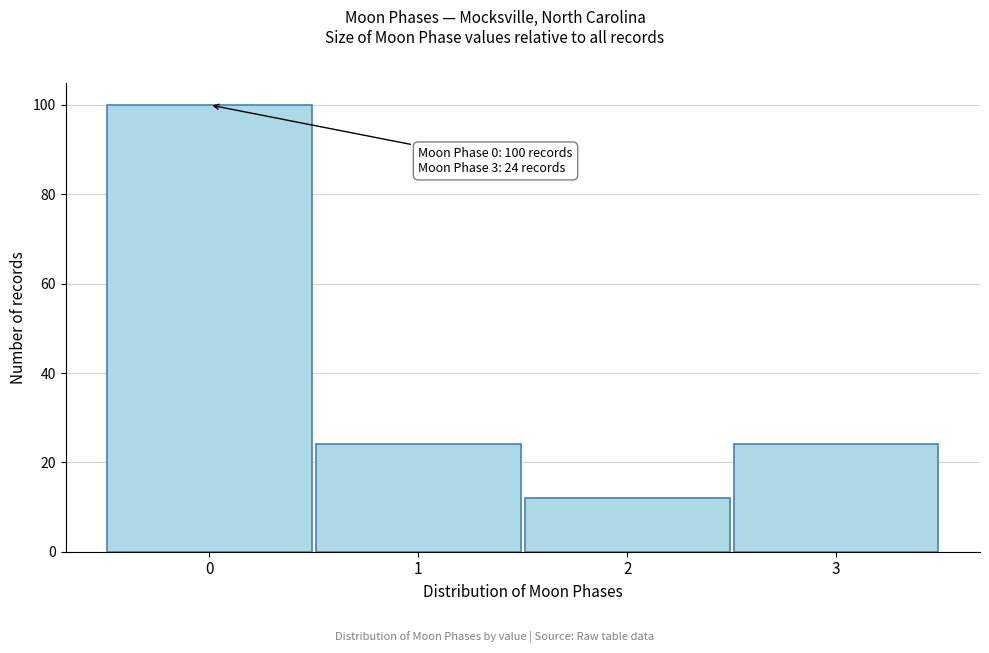

Reading left to right, what are all the values shown in this chart?

0=100	1=24	2=12	3=24